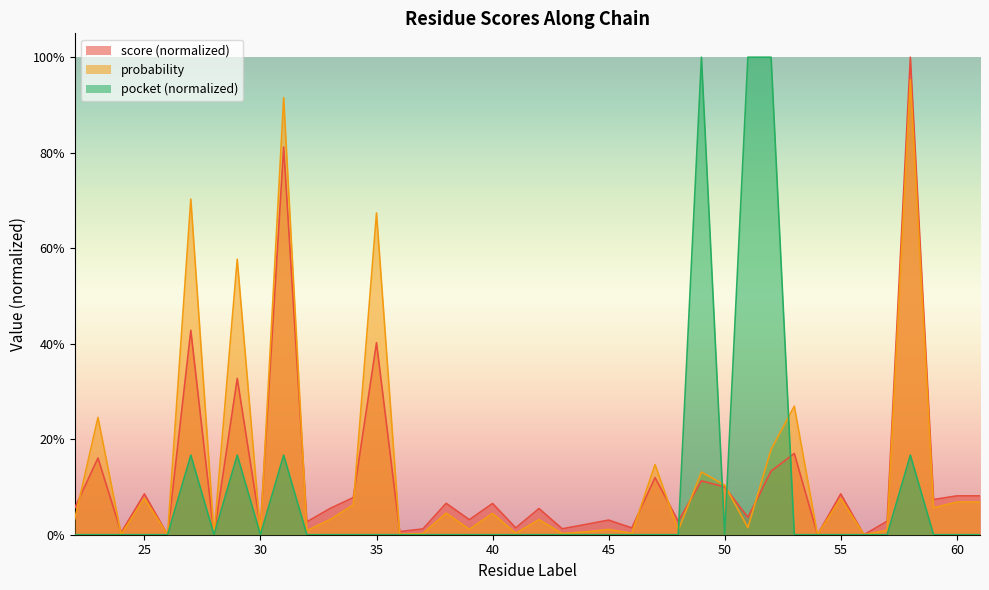

True or false: score has a value of 0.0 at 24.

True